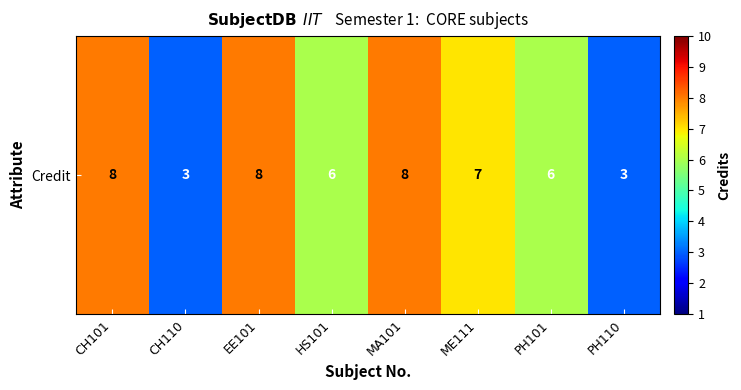

Rank the categories by value from lowest to highest.

CH110, PH110, HS101, PH101, ME111, CH101, EE101, MA101